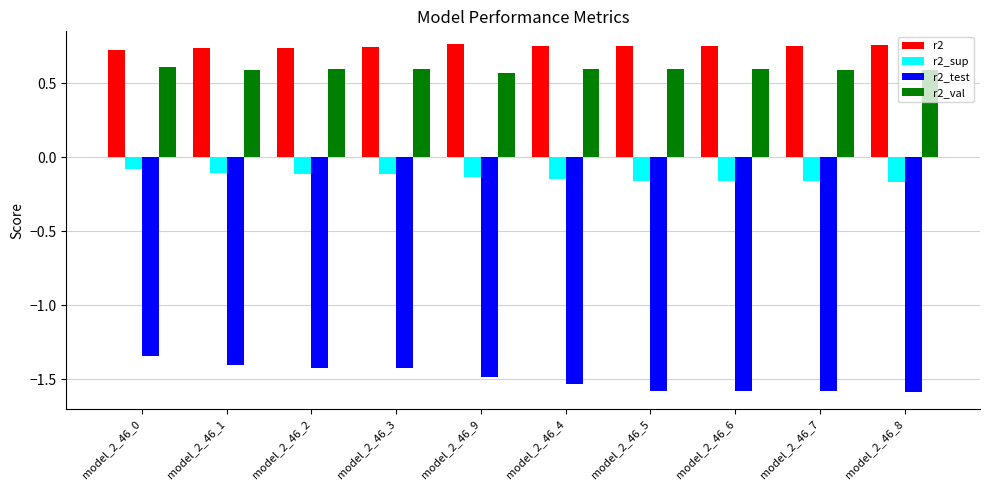

Which series has the widest spread of values?

r2_test